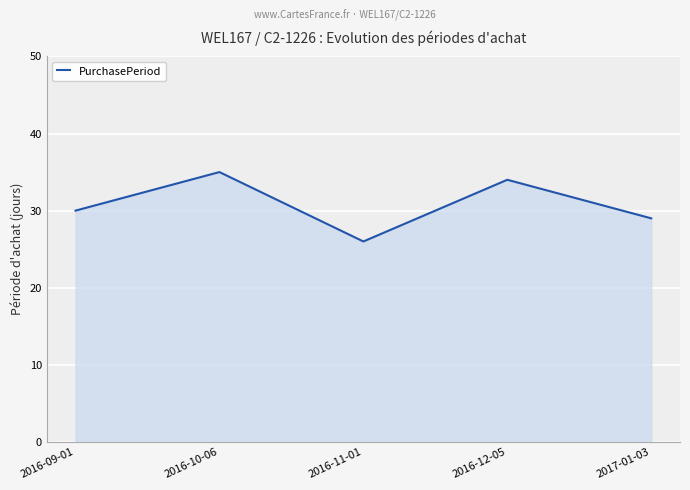

Between 2016-12-05 and 2016-10-06, which is larger?

2016-10-06